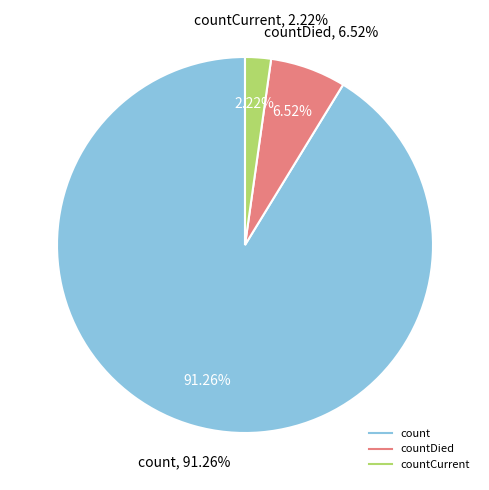

To the nearest percent, what is the combined percentage of count and countCurrent?

93%